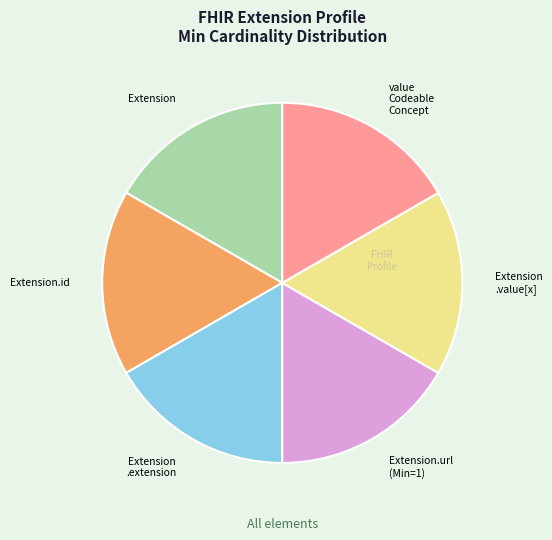

Is the sum of Extension.url (Min=1) and Extension greater than half?

No